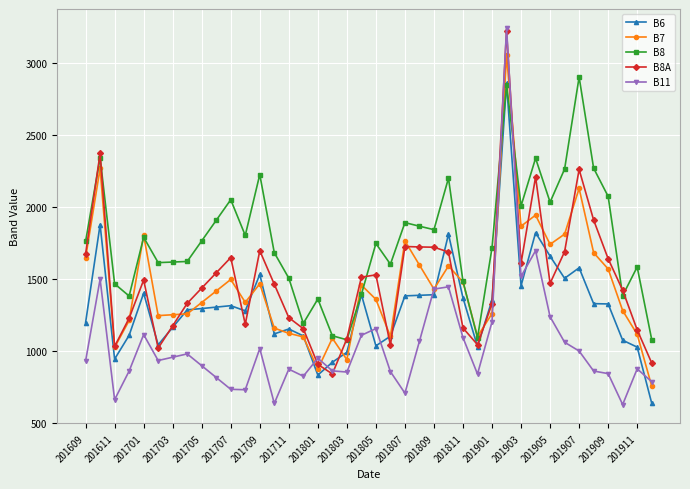

What is the value of the B8 point at the 6th from the left?

1616